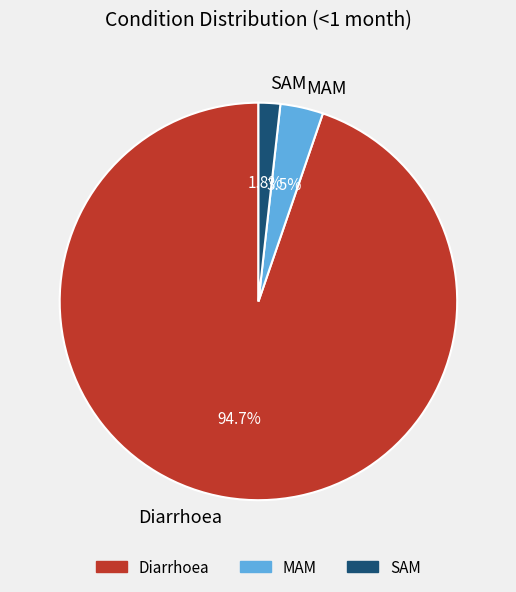

True or false: MAM accounts for 9% of the total.

False